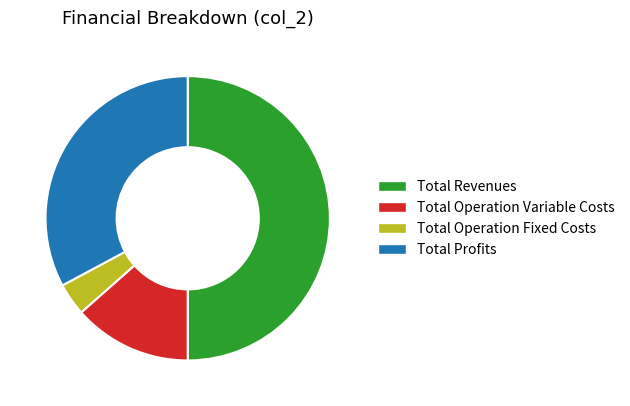

Between Total Revenues and Total Operation Variable Costs, which is larger?

Total Revenues